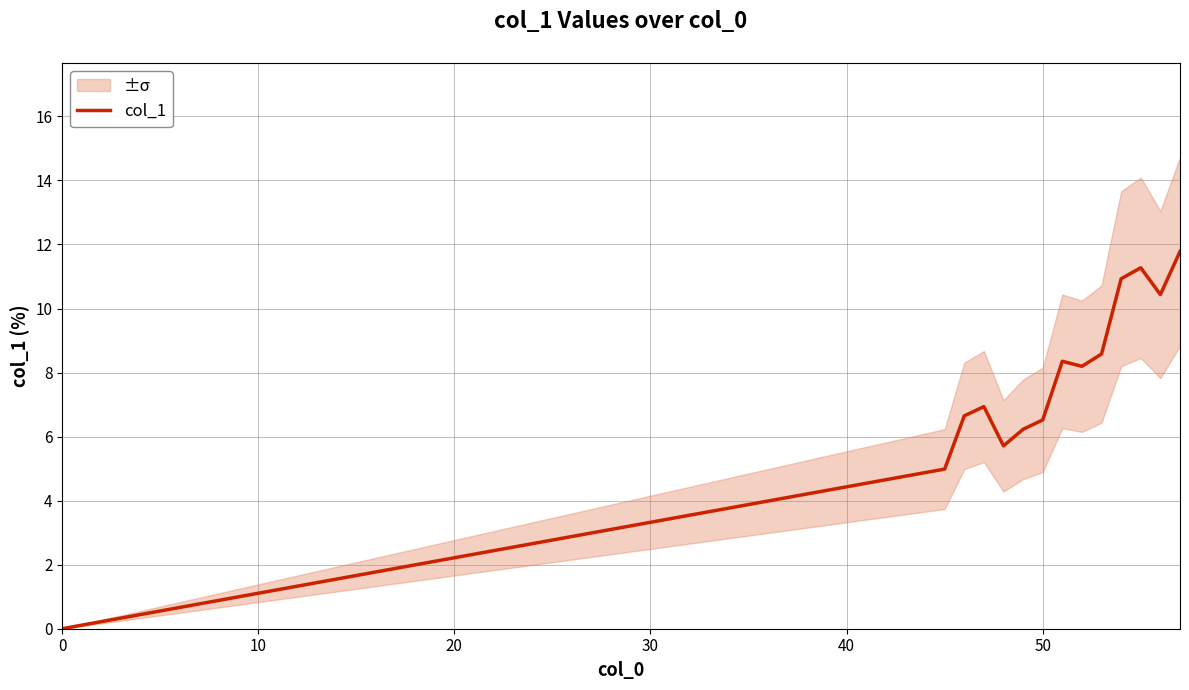

How many points are higher than both their immediate neighbors (excluding endpoints)?

3